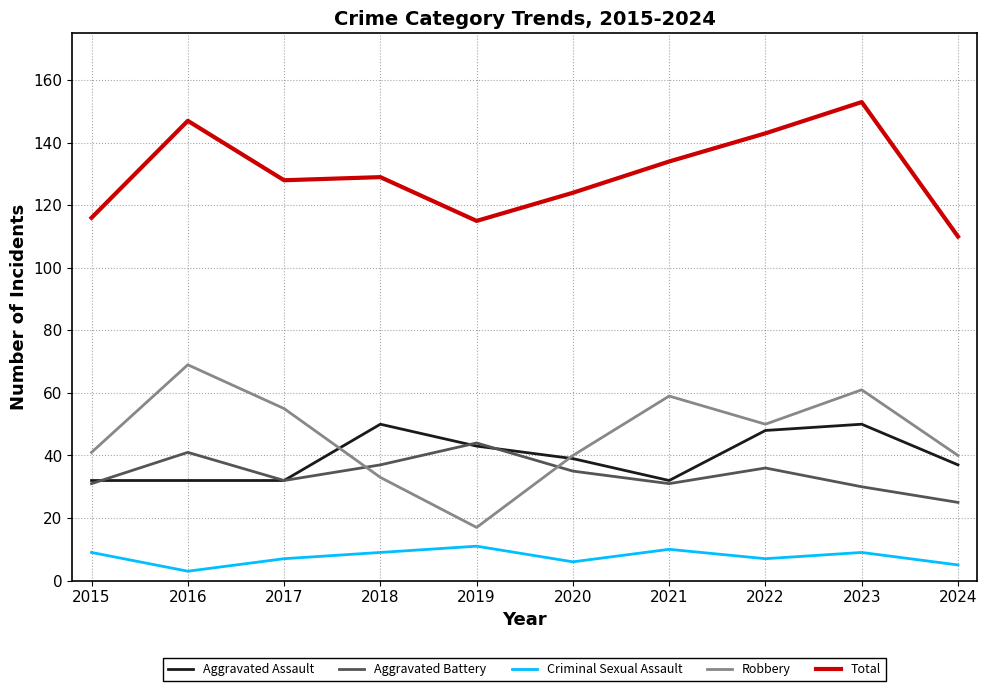

True or false: Aggravated Battery has a value of 35 at 2020.

True